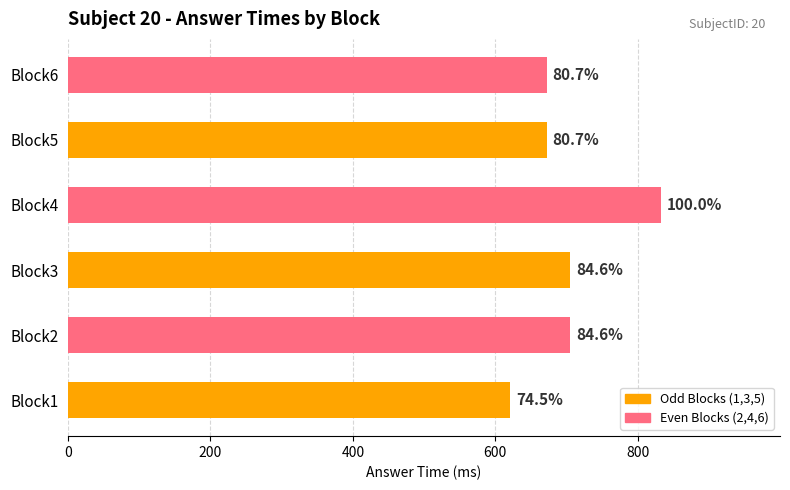

What is the sum of all values?

4208